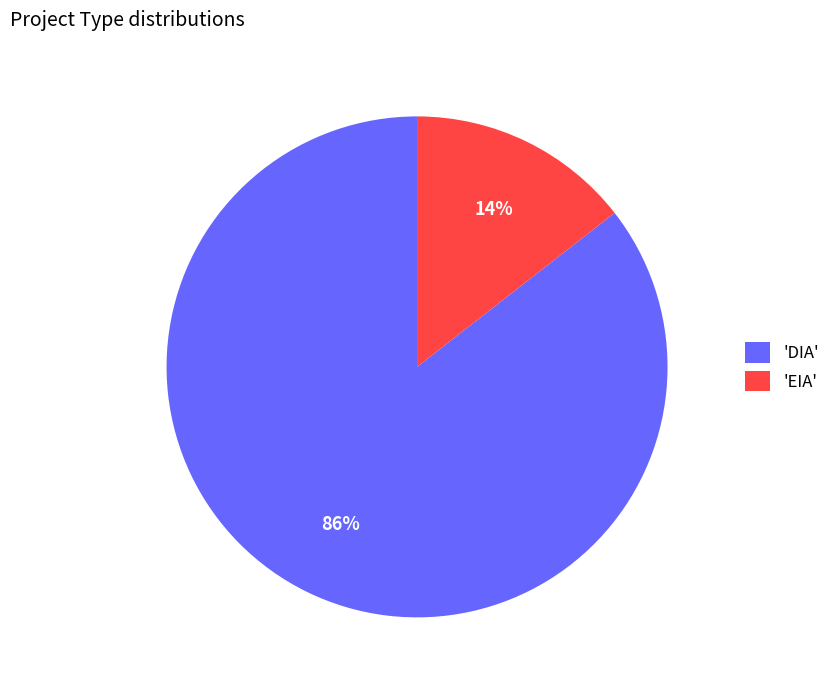

Which category has the biggest portion of the pie?

'DIA'